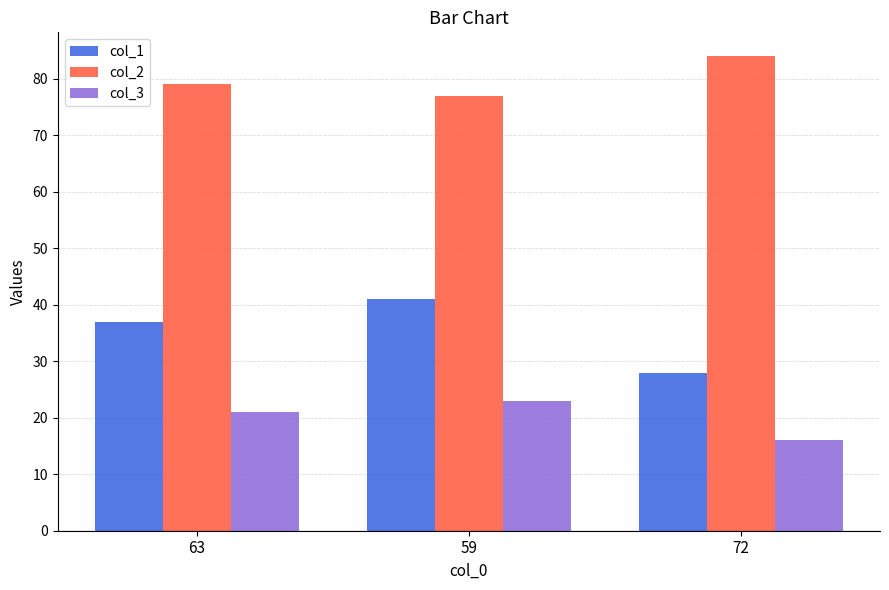

What position from the right is 72?

1